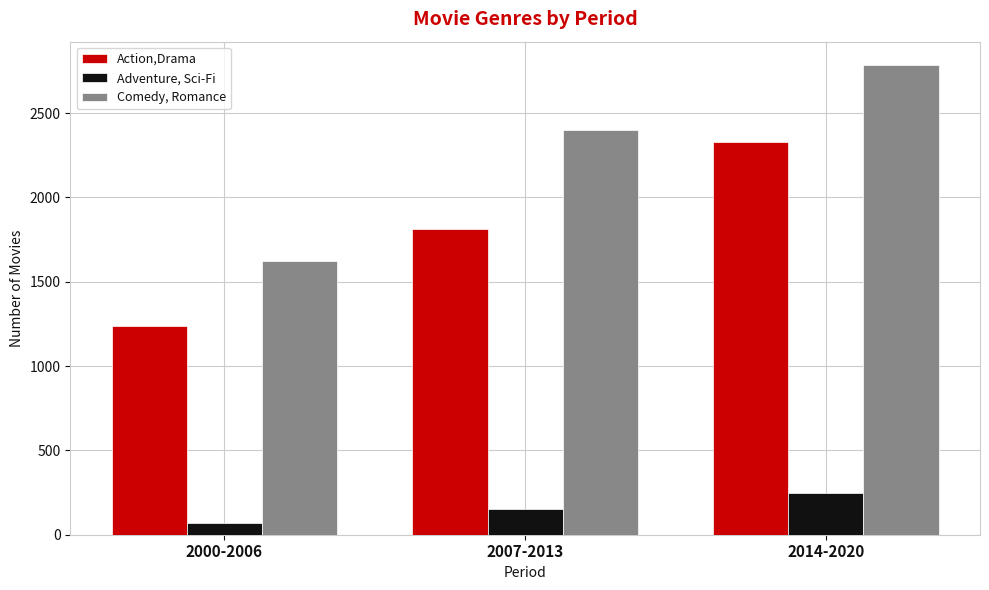

What is the spread (max minus min) of values at 2000-2006?

1553